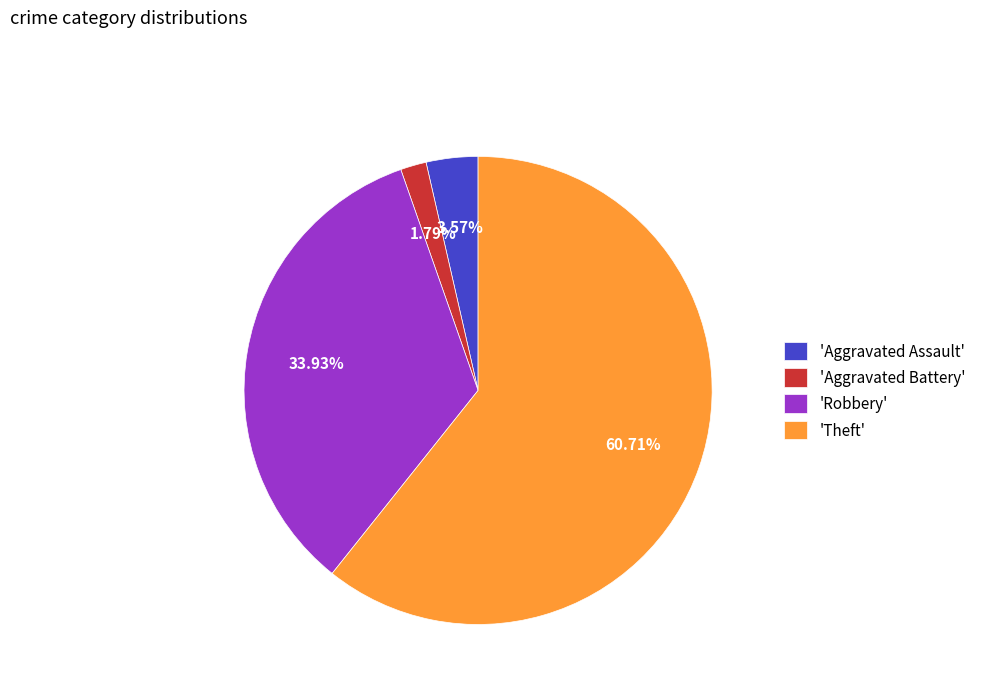

How many segments does this pie chart have?

4